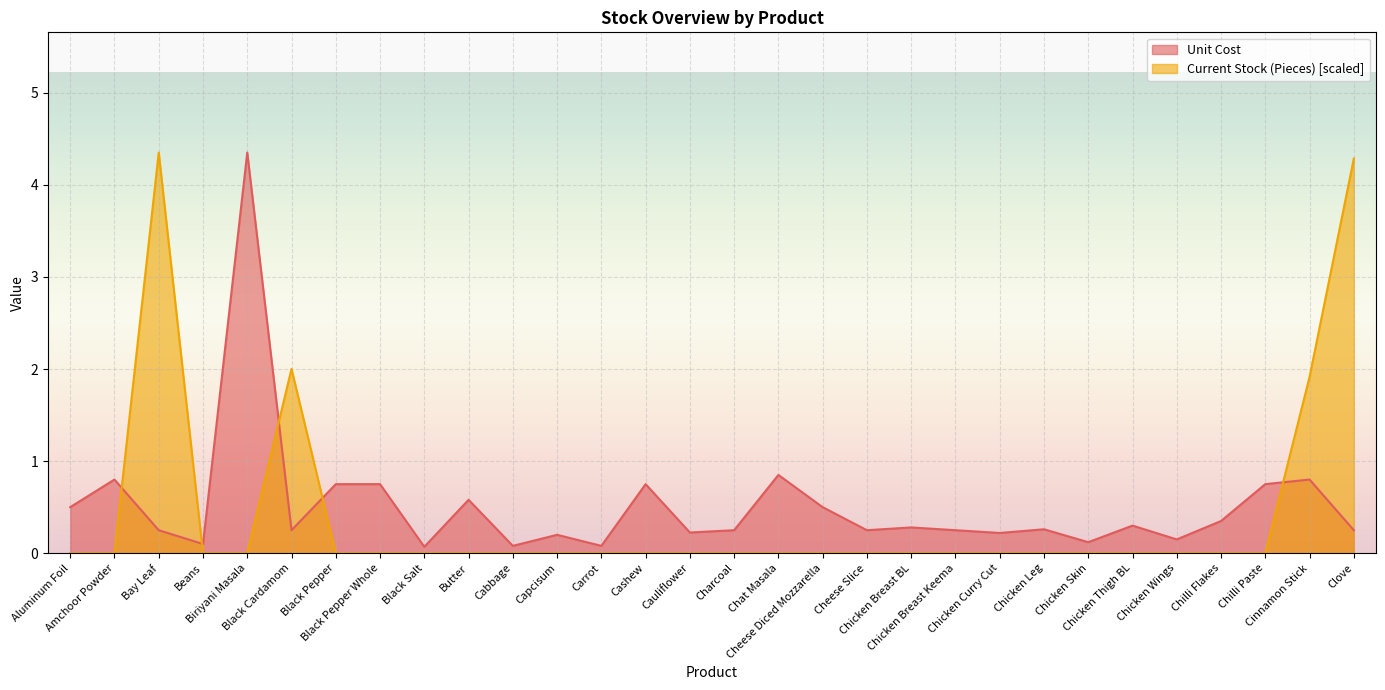

What is the difference between the second highest and minimum values in the Unit Cost series?

0.8